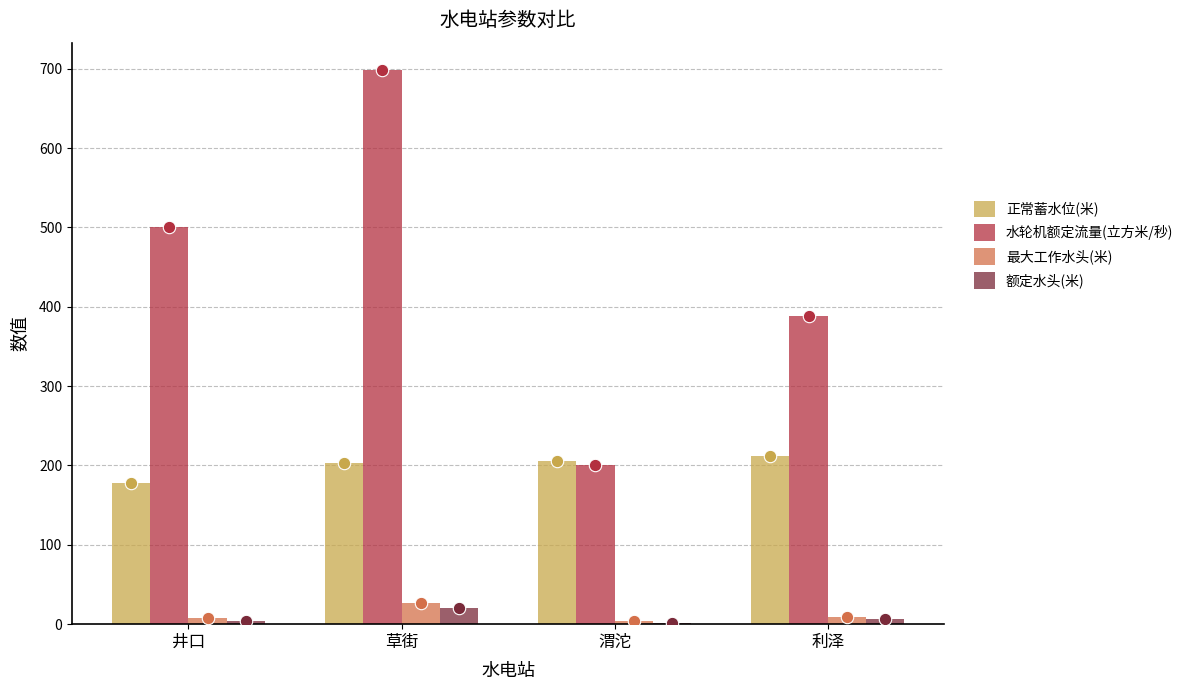

Which series has the largest total across all categories?

水轮机额定流量(立方米/秒)